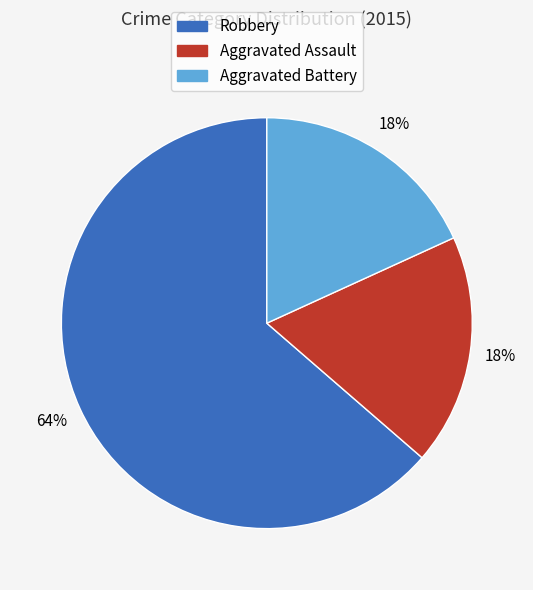

Is Aggravated Assault the majority of the pie?

No